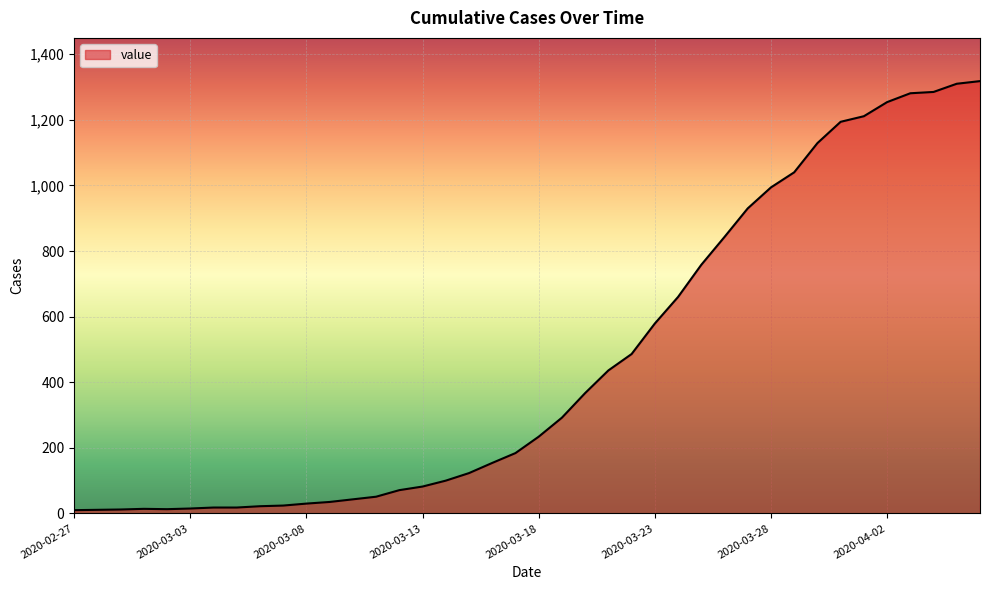

What is the greatest value displayed?

1318